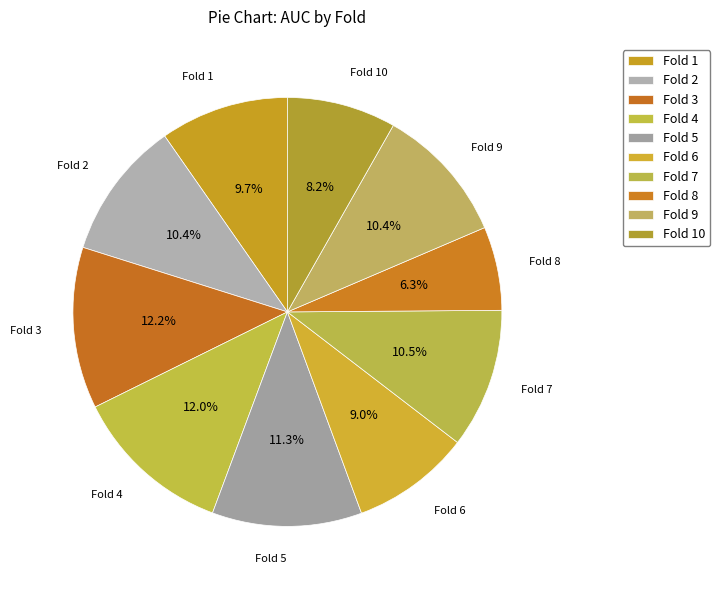

How many slices are in this pie chart?

10